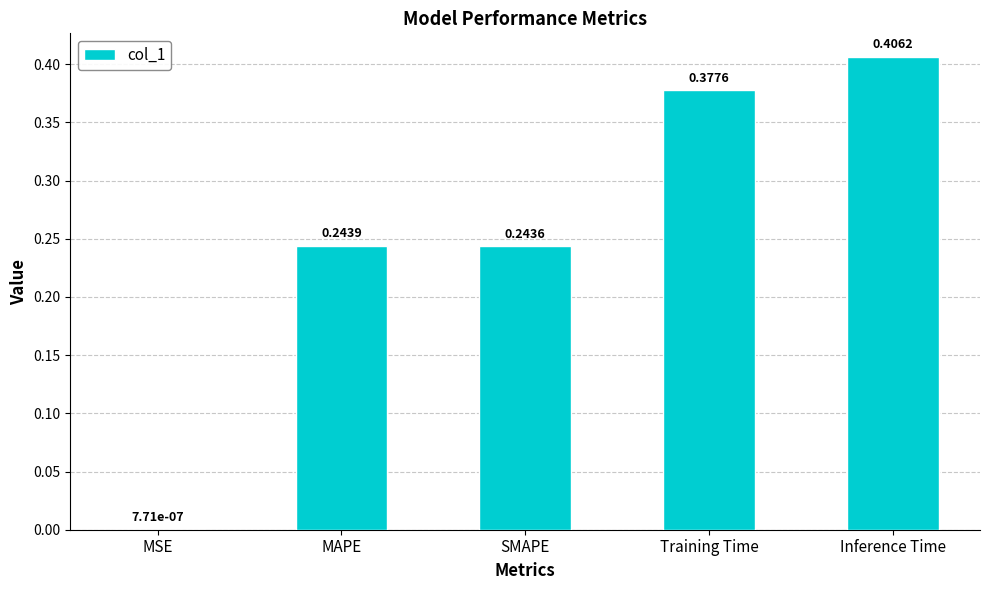

Between Inference Time and MSE, which is larger?

Inference Time